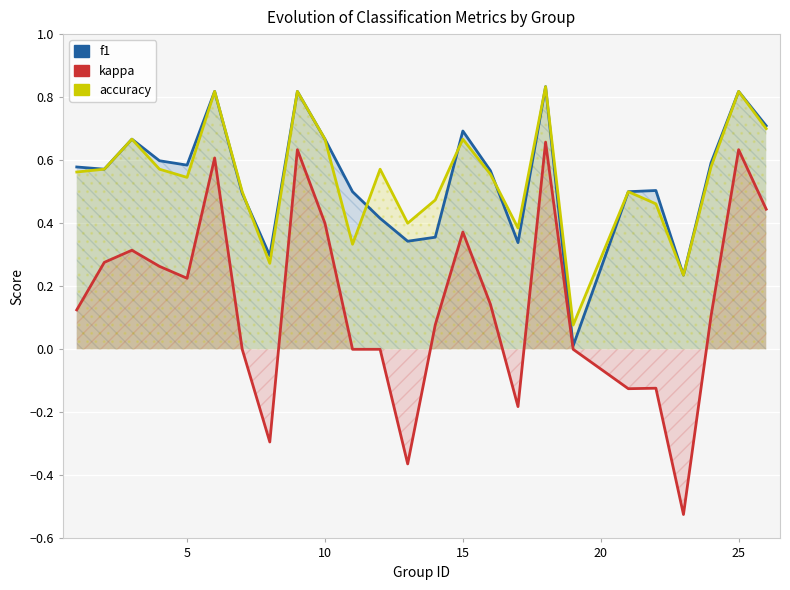

Does the chart display data point markers on the line(s)?

No